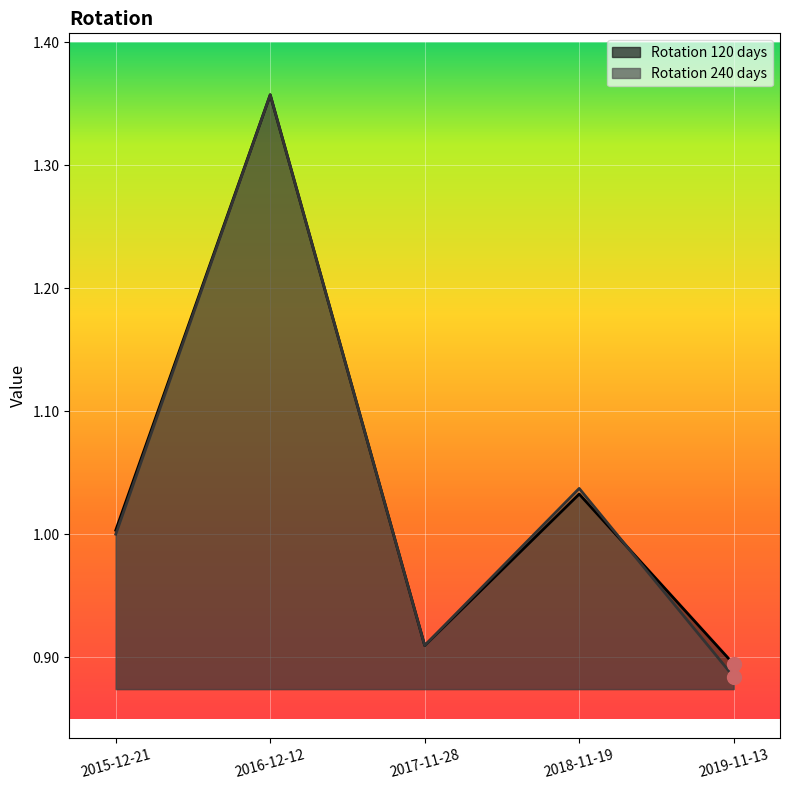

What is the minimum value shown in the chart?

0.9